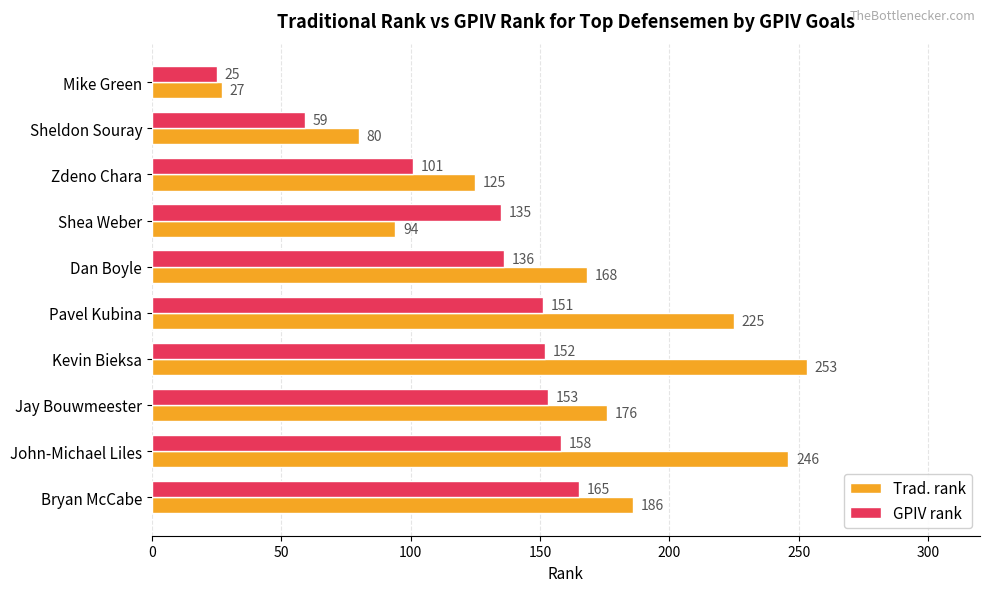

How many series are shown in this chart?

2